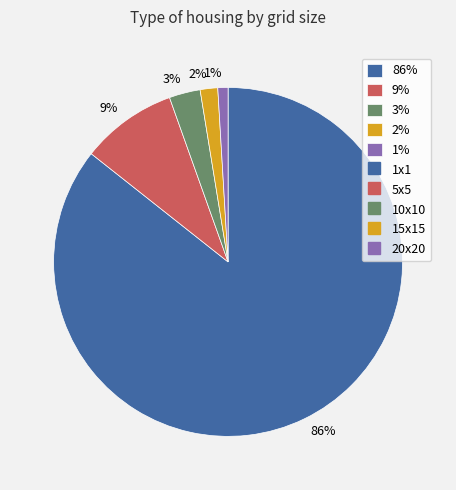

Is there a majority slice in this chart?

Yes